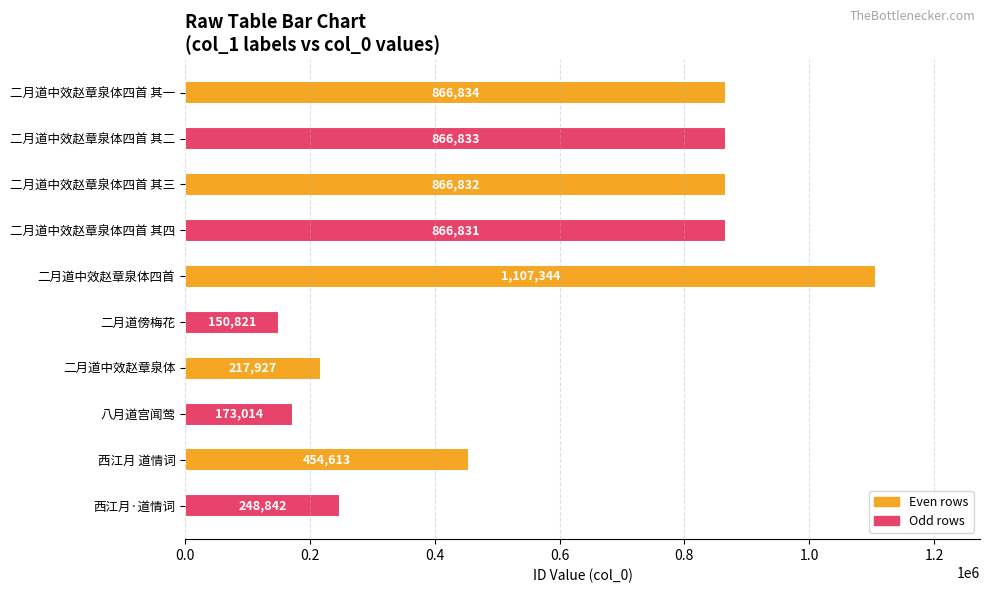

Rank the categories by value from lowest to highest.

二月道傍梅花, 八月道宫闻莺, 二月道中效赵章泉体, 西江月·道情词, 西江月 道情词, 二月道中效赵章泉体四首 其四, 二月道中效赵章泉体四首 其三, 二月道中效赵章泉体四首 其二, 二月道中效赵章泉体四首 其一, 二月道中效赵章泉体四首